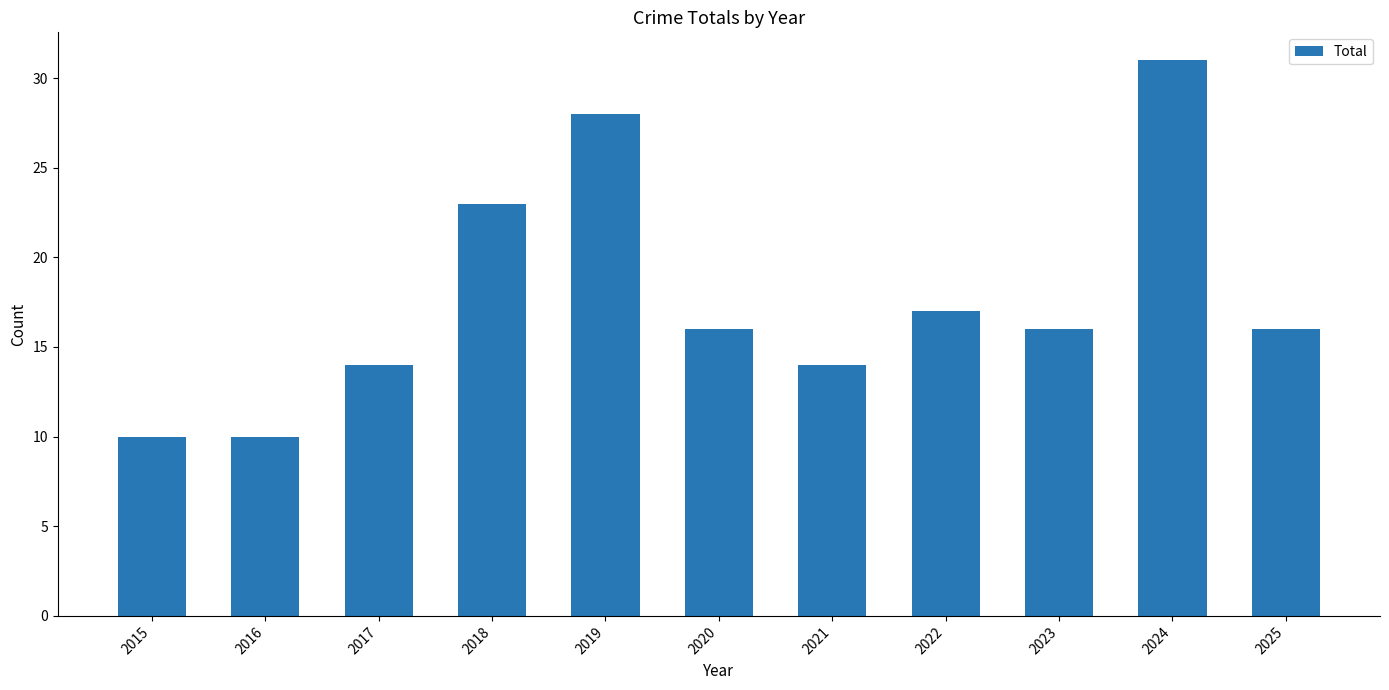

Approximately how many times larger is the value at 2021 compared to 2017?

1.0